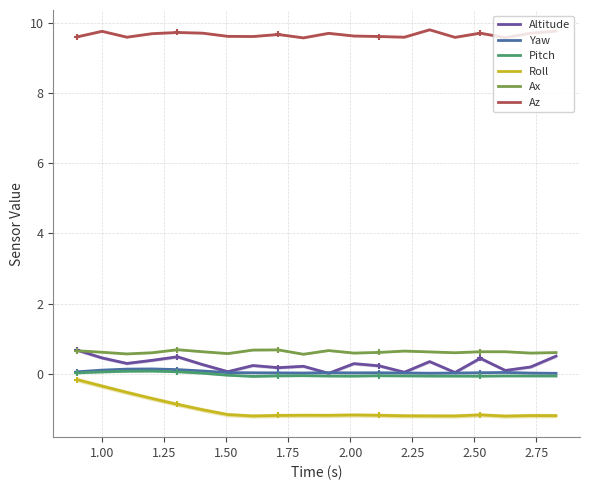

Which series reaches the maximum Y coordinate?

Az